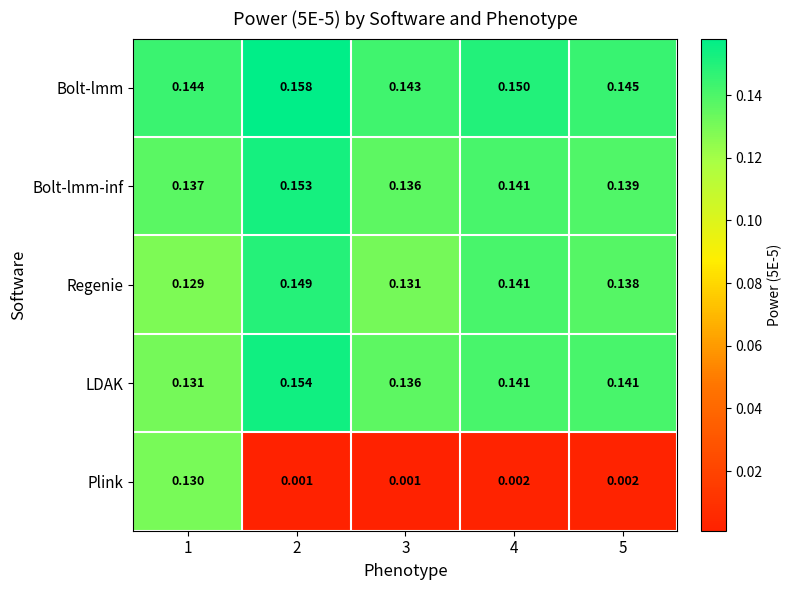

Is the value of Bolt-lmm at 1 greater than the value of Plink at 5?

Yes